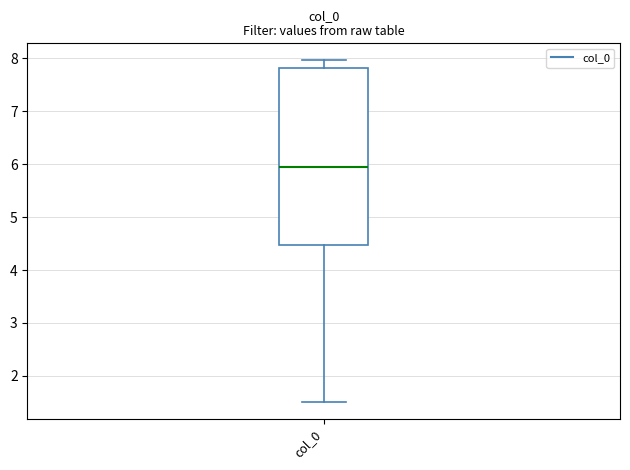

Transcribe this box plot: give where the median line is, the range the box spans, and where the two whiskers end, as read against the y-axis. The values are not printed on the chart, so give them approximately, as read against the axis.

median 6.0, box 4.5 to 7.8, whiskers 1.5 to 8.0